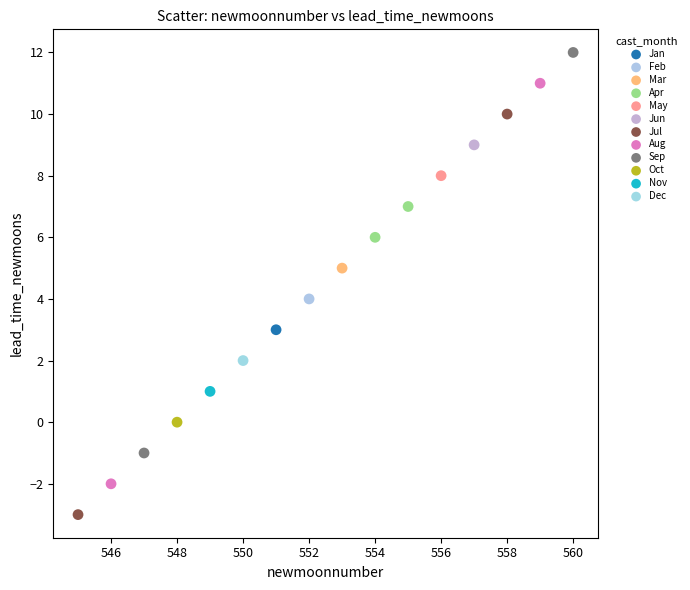

Which series reaches the maximum Y coordinate?

Sep